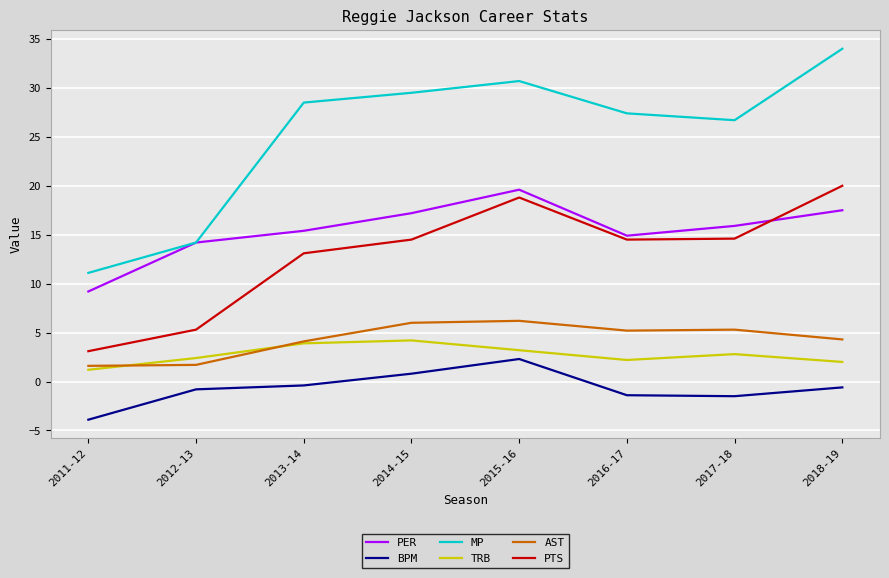

How many lines are shown in the chart?

6